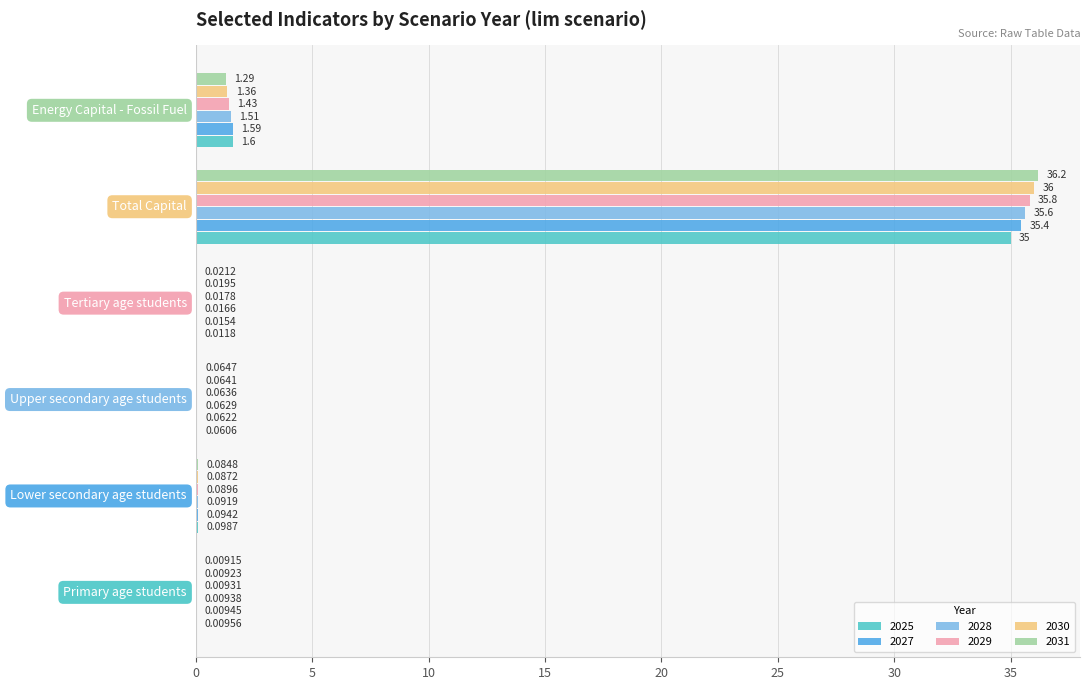

Which series has the largest total across all categories?

2031